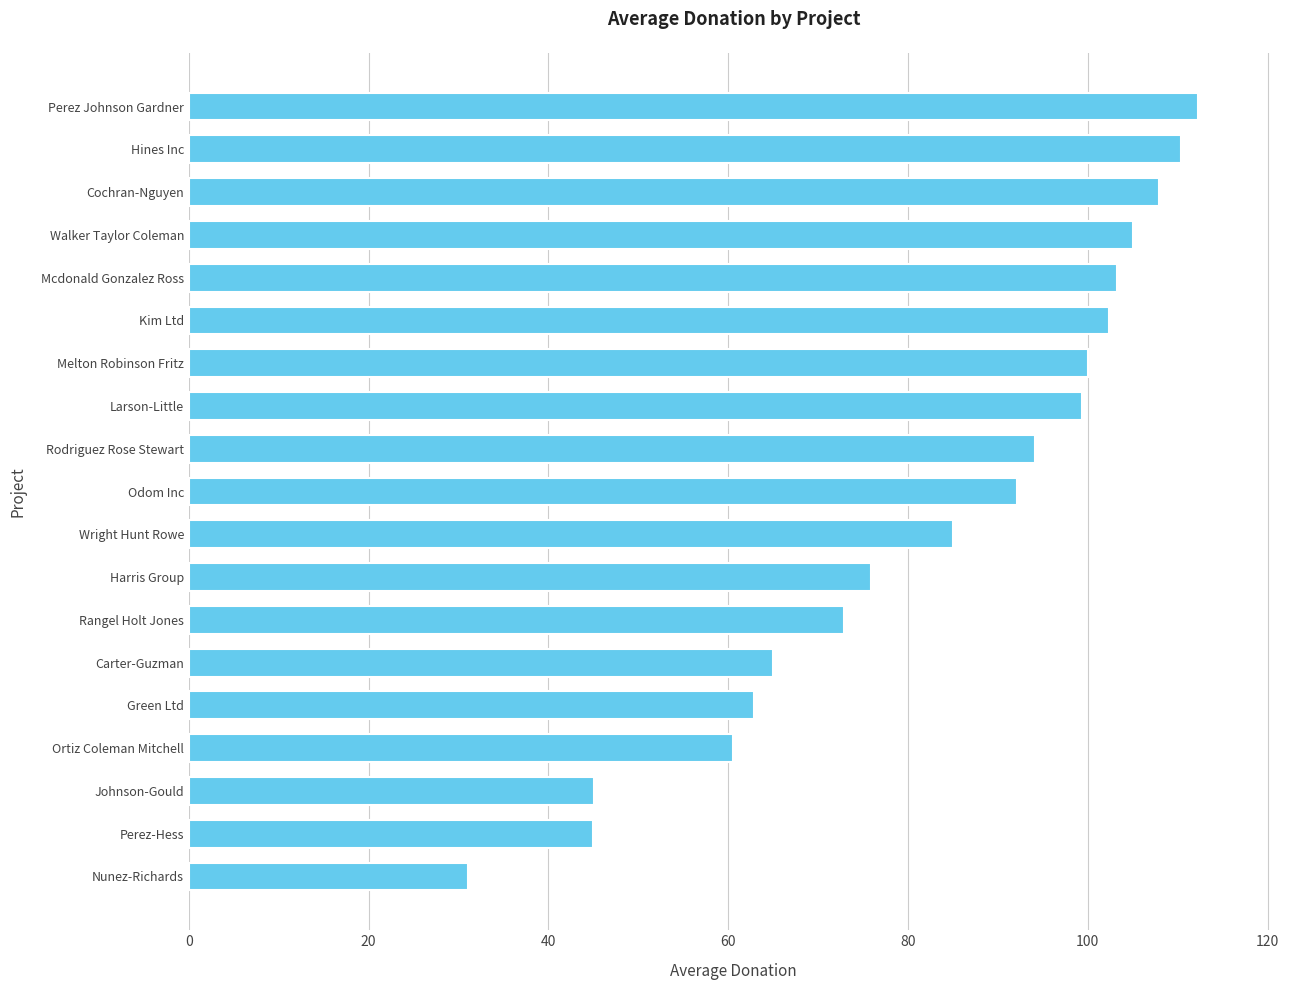

Which category has the highest value across all series?

Perez Johnson Gardner